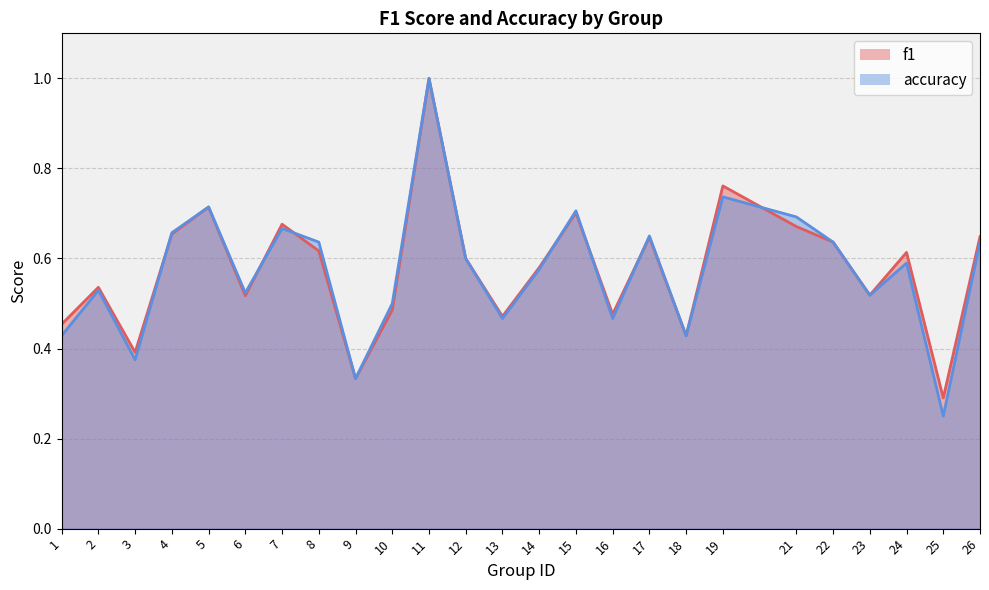

Reading left to right, transcribe all the data shown in this chart.

f1: 1=0.5	2=0.5	3=0.4	4=0.7	5=0.7	6=0.5	7=0.7	8=0.6	9=0.3	10=0.5	11=1.0	12=0.6	13=0.5	14=0.6	15=0.7	16=0.5	17=0.6	18=0.4	19=0.8	21=0.7	22=0.6	23=0.5	24=0.6	25=0.3	26=0.6
accuracy: 1=0.4	2=0.5	3=0.4	4=0.7	5=0.7	6=0.5	7=0.7	8=0.6	9=0.3	10=0.5	11=1.0	12=0.6	13=0.5	14=0.6	15=0.7	16=0.5	17=0.7	18=0.4	19=0.7	21=0.7	22=0.6	23=0.5	24=0.6	25=0.2	26=0.6